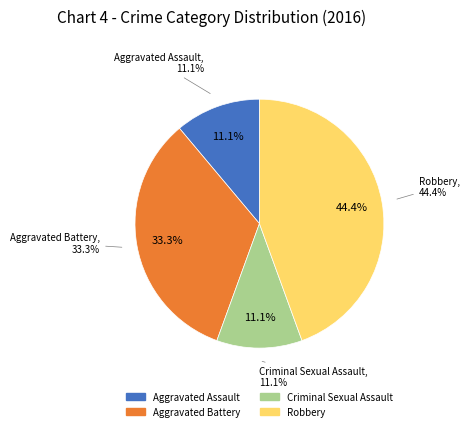

Rank the categories by value from highest to lowest.

Robbery, Aggravated Battery, Aggravated Assault, Criminal Sexual Assault